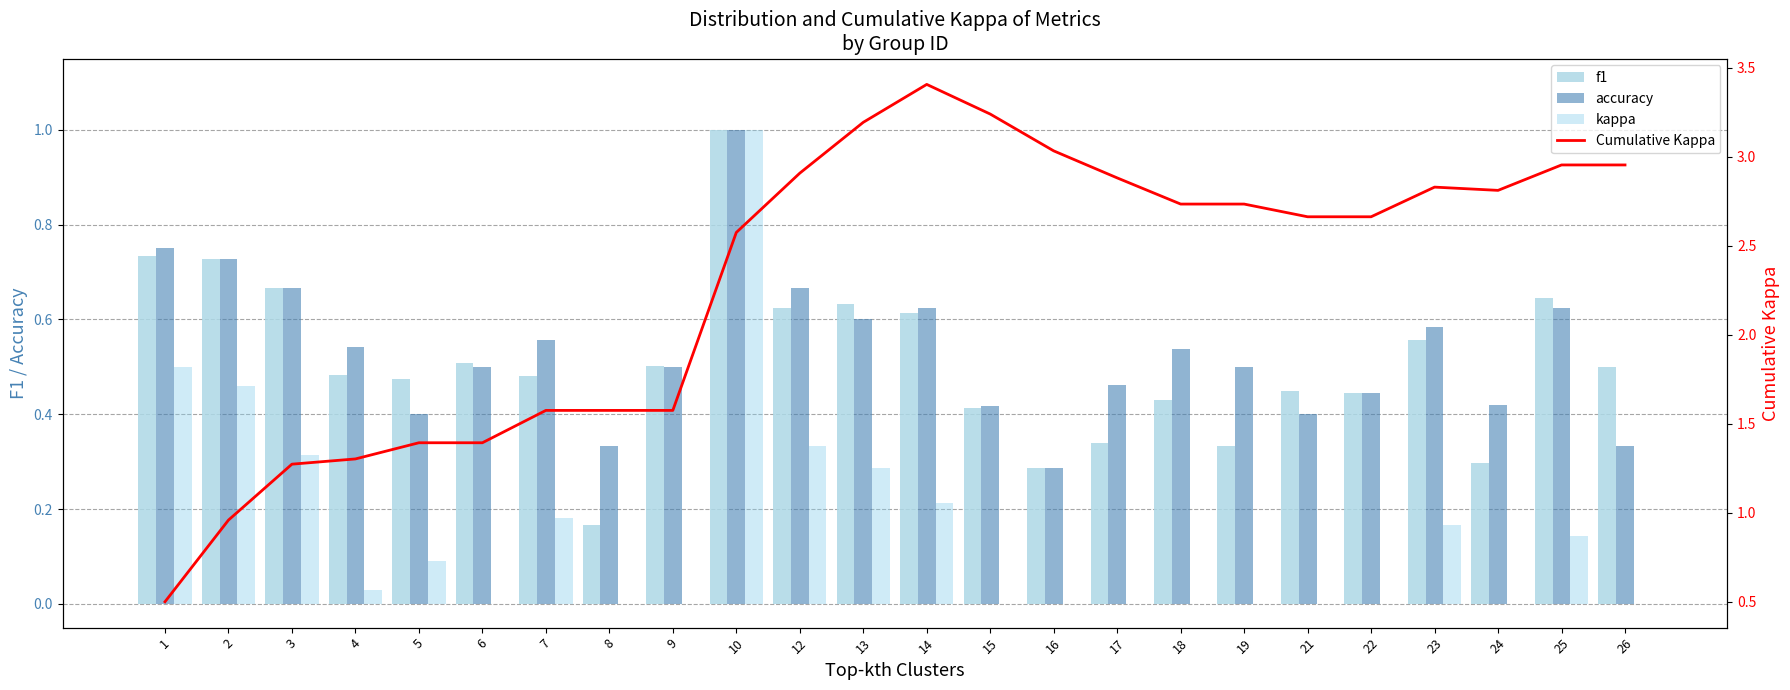

Which series has the widest spread of values?

Cumulative Kappa